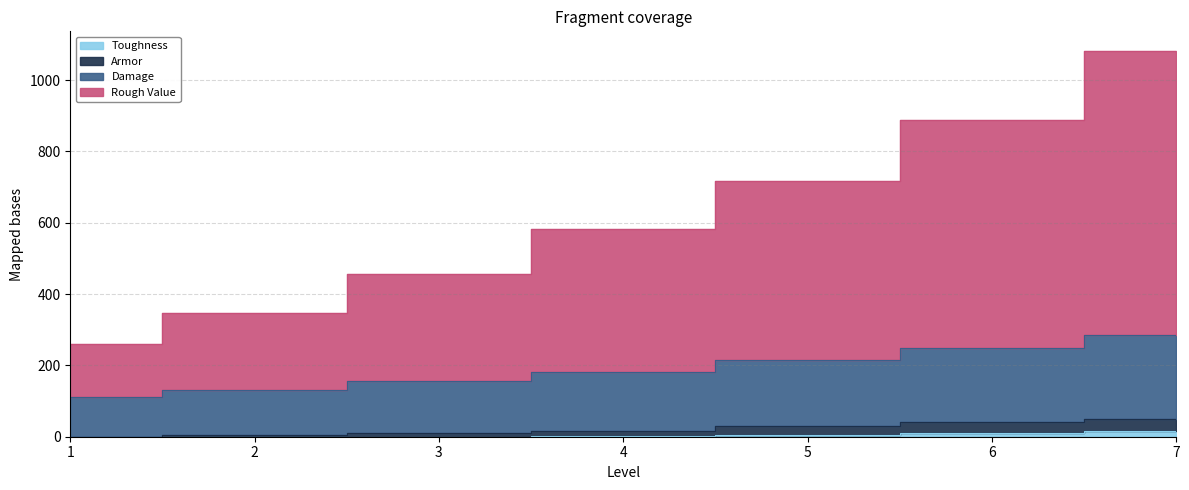

At which category is the sum across all series the highest?

7